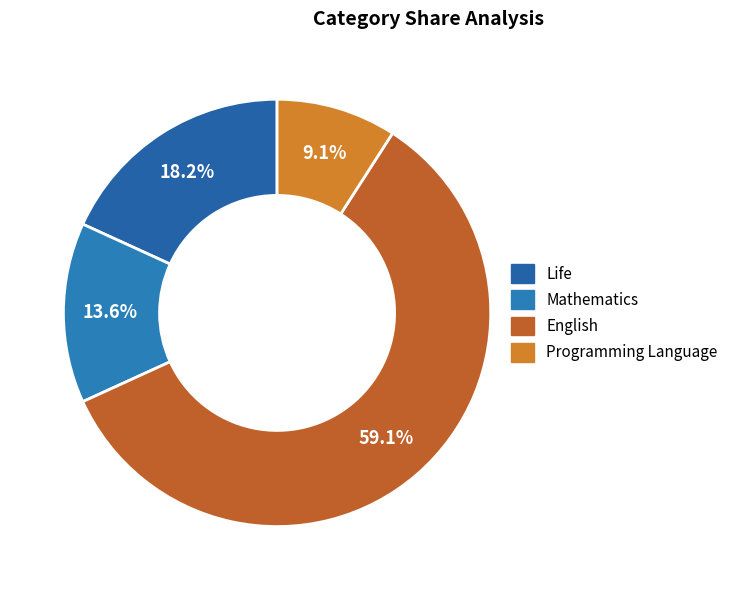

How much of the chart is everything except English?

40.9%